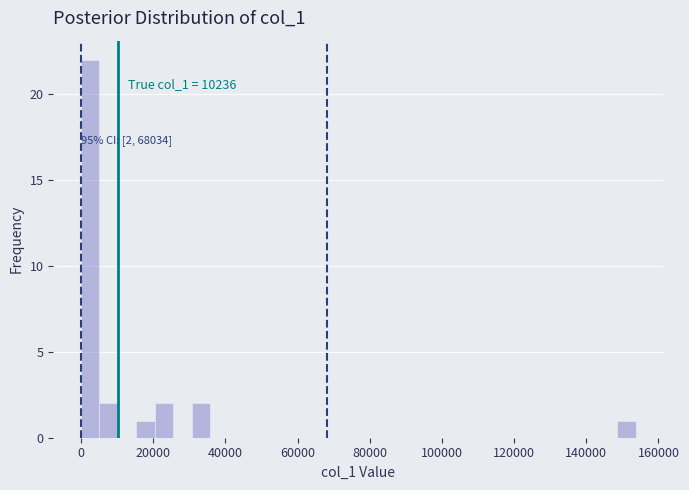

Read against the x-axis, roughly where is the centre of the tallest bar?

2000